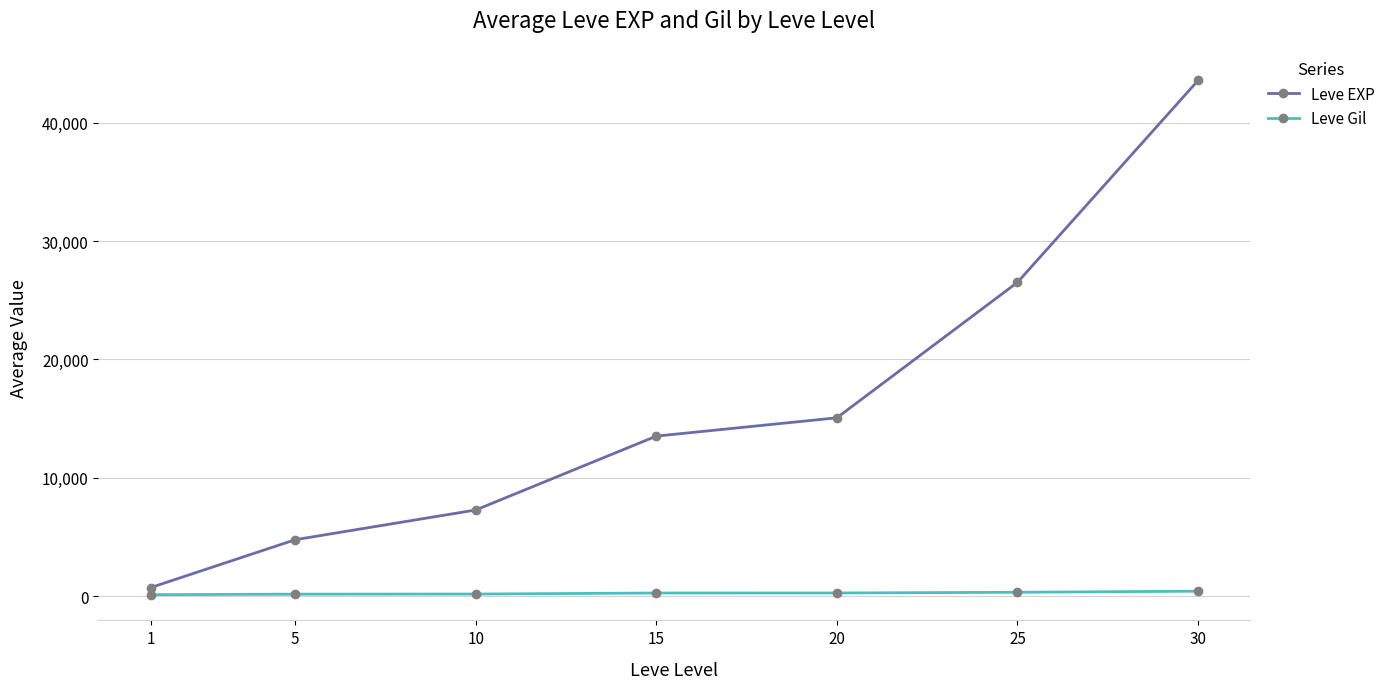

Rank the series by their average value, from highest to lowest.

Leve EXP, Leve Gil